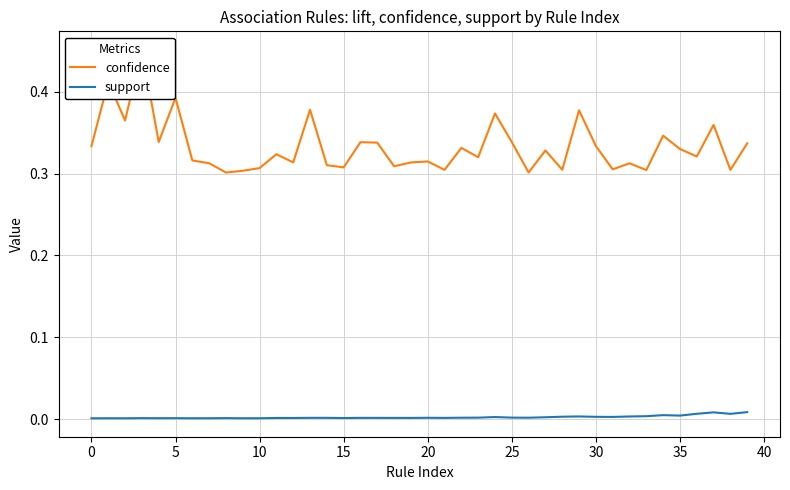

How many lines are shown in the chart?

2